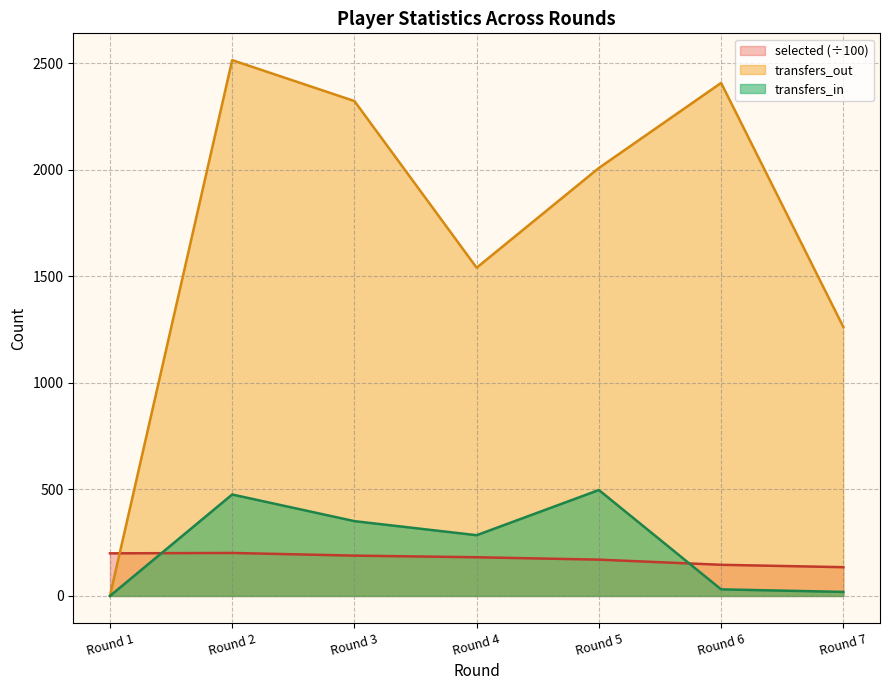

What is the sum of all transfers_out values?

12053.0